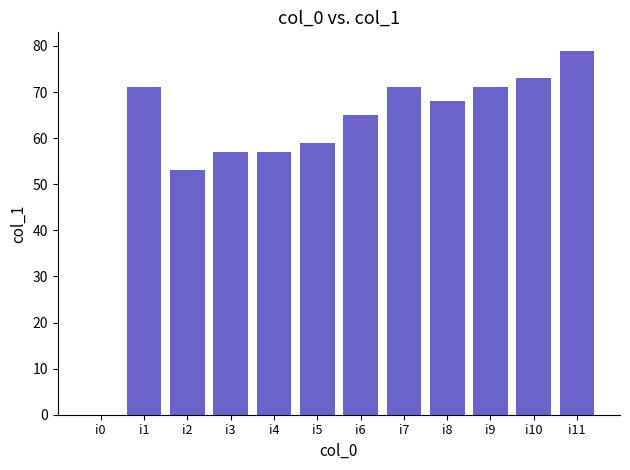

Read the value at i9, to the nearest 5.

70